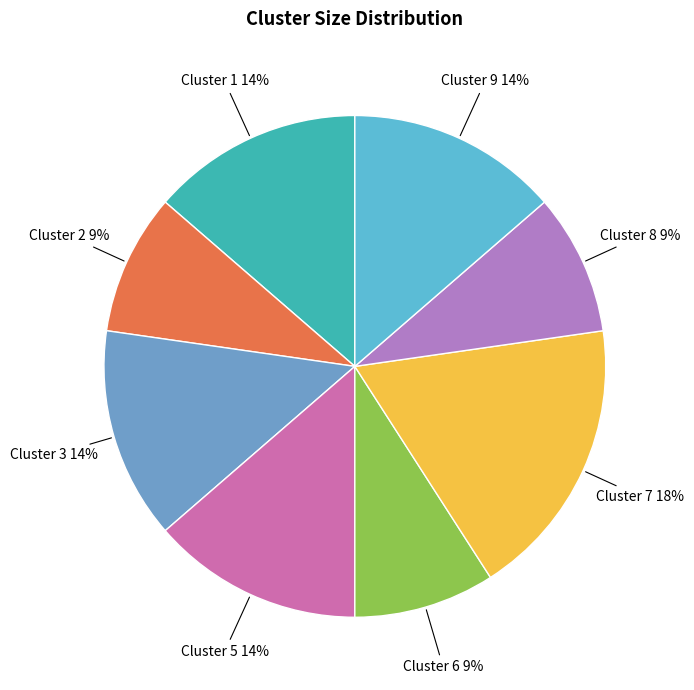

To the nearest percent, what is the combined percentage of Cluster 7 and Cluster 6?

27%